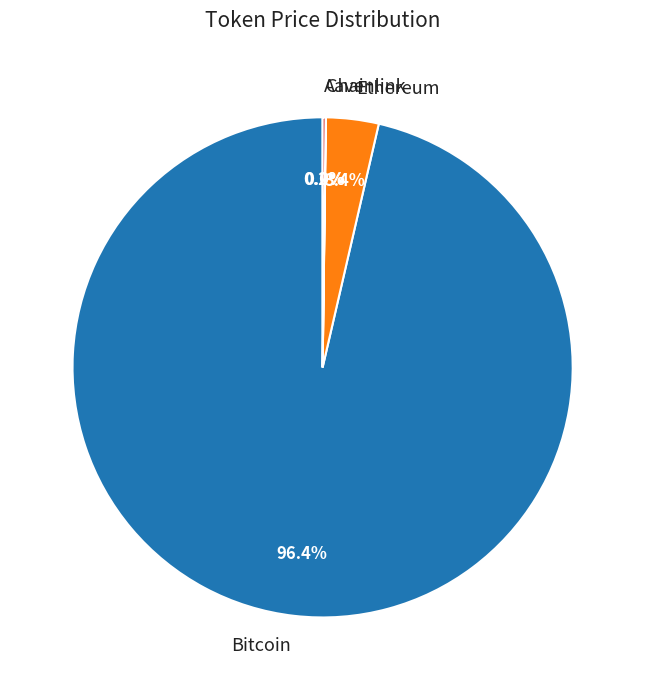

What is the largest slice in the pie chart?

Bitcoin